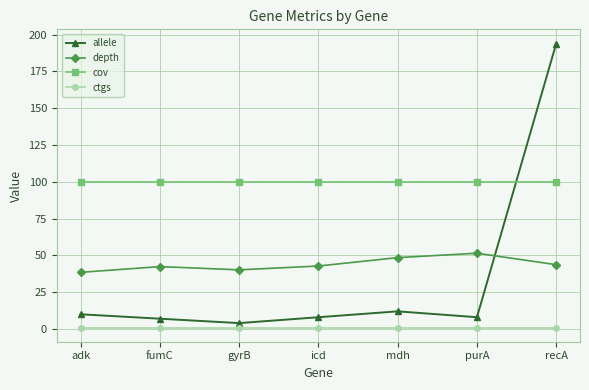

Where is the first local minimum for allele?

gyrB